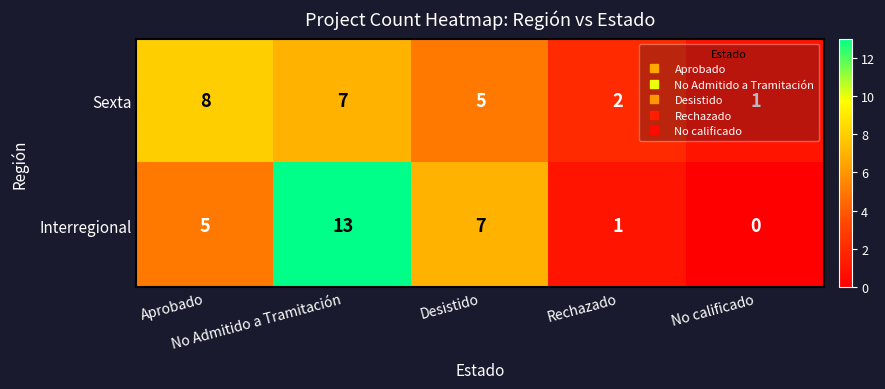

Which label corresponds to the largest value in the chart?

No Admitido a Tramitación